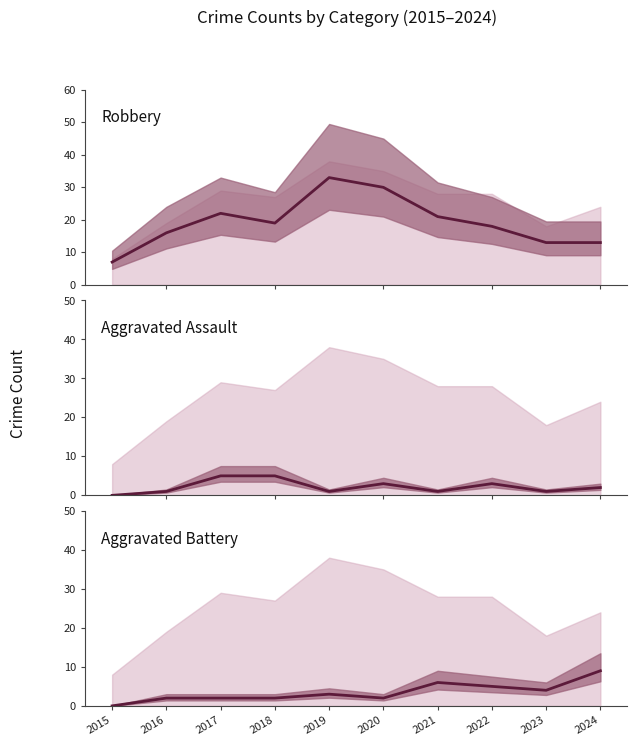

What is the spread (max minus min) of values at 2015?

7